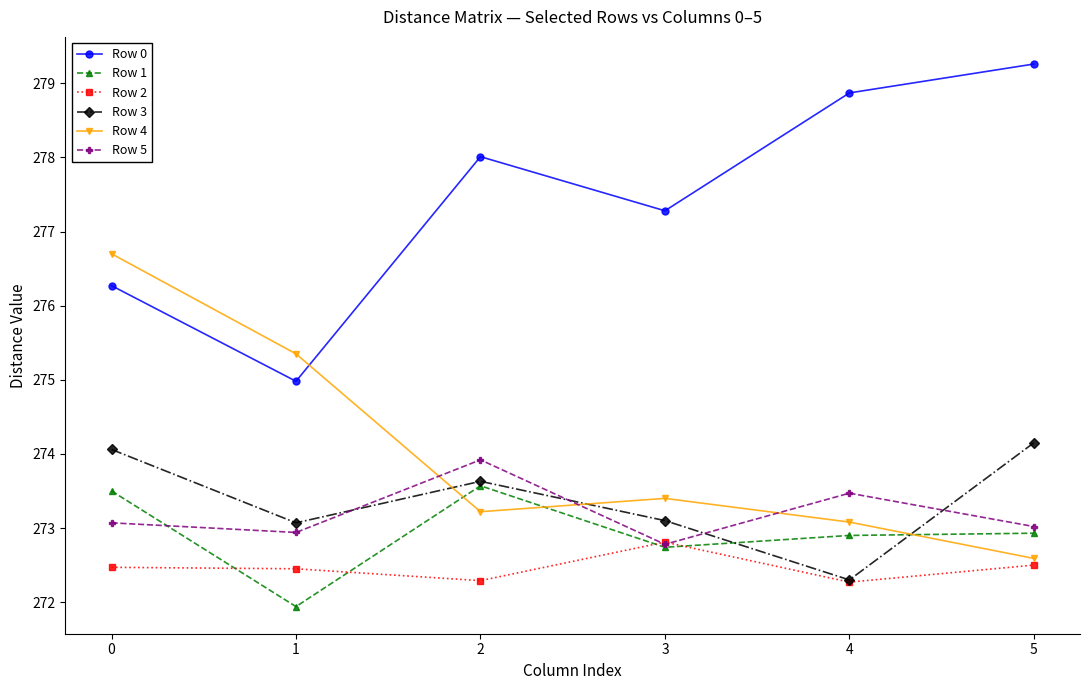

What is the value of the Row 5 point at the 2nd from the left?

272.9